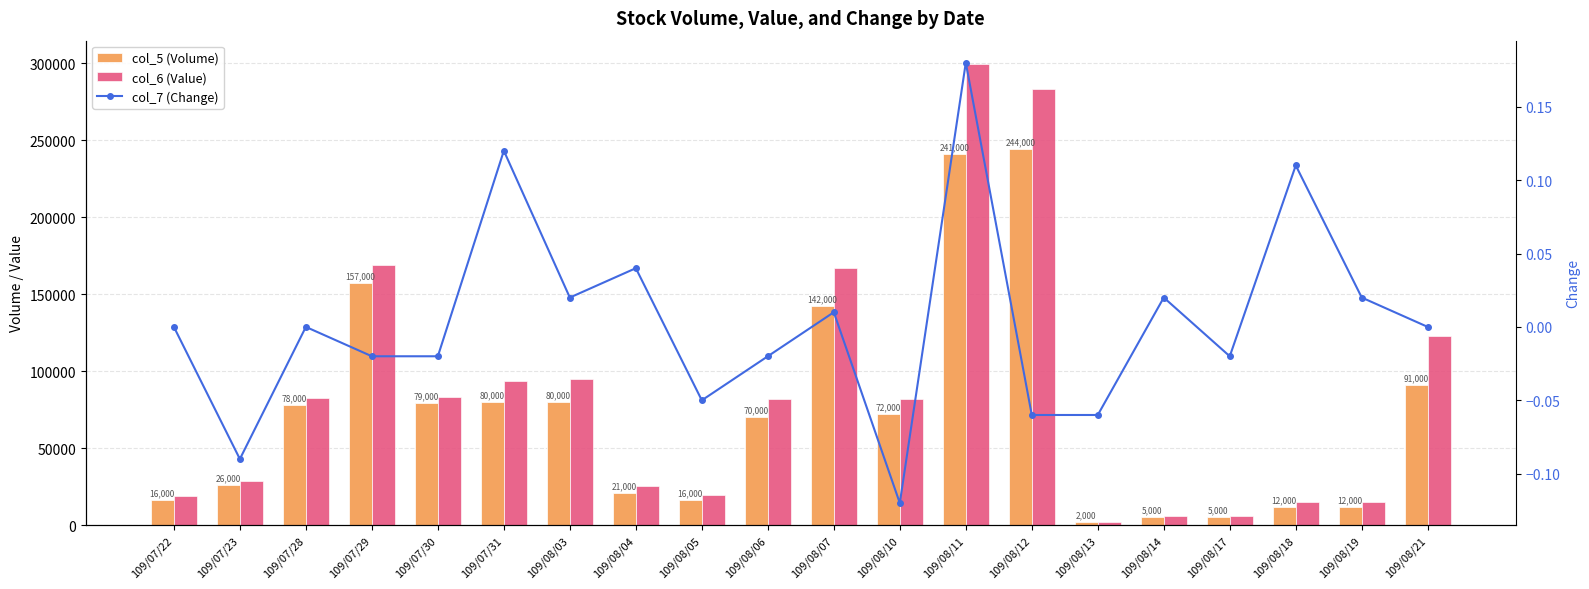

List the labels in order of col_5 (Volume) value, smallest first.

109/08/13, 109/08/14, 109/08/17, 109/08/18, 109/08/19, 109/07/22, 109/08/05, 109/08/04, 109/07/23, 109/08/06, 109/08/10, 109/07/28, 109/07/30, 109/07/31, 109/08/03, 109/08/21, 109/08/07, 109/07/29, 109/08/11, 109/08/12